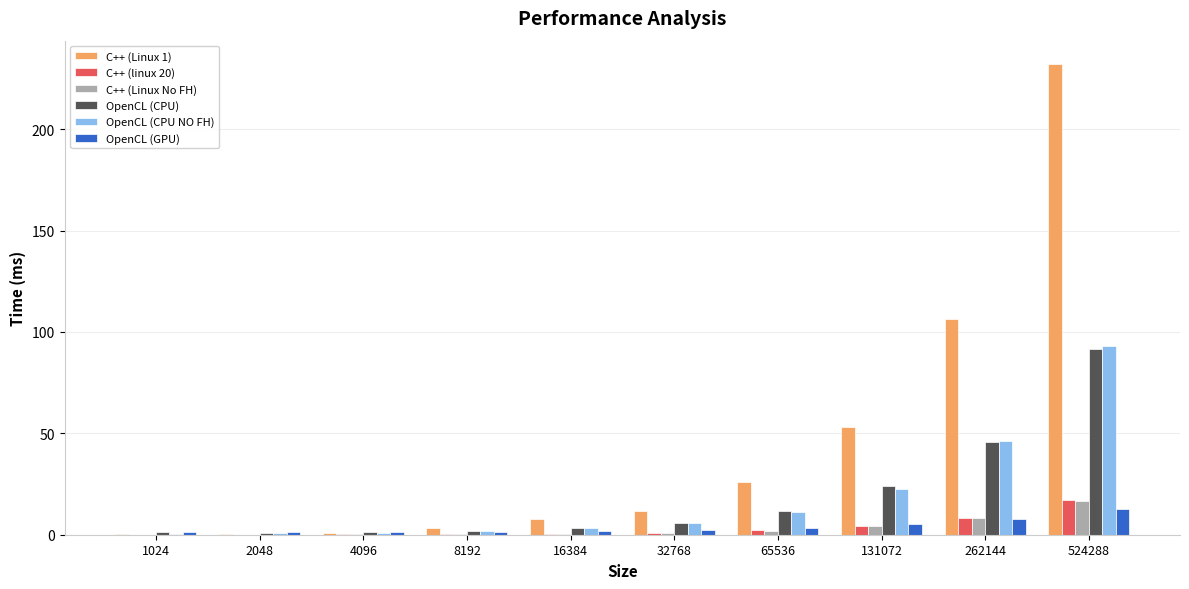

What is the sum of all OpenCL (GPU) values?

38.3